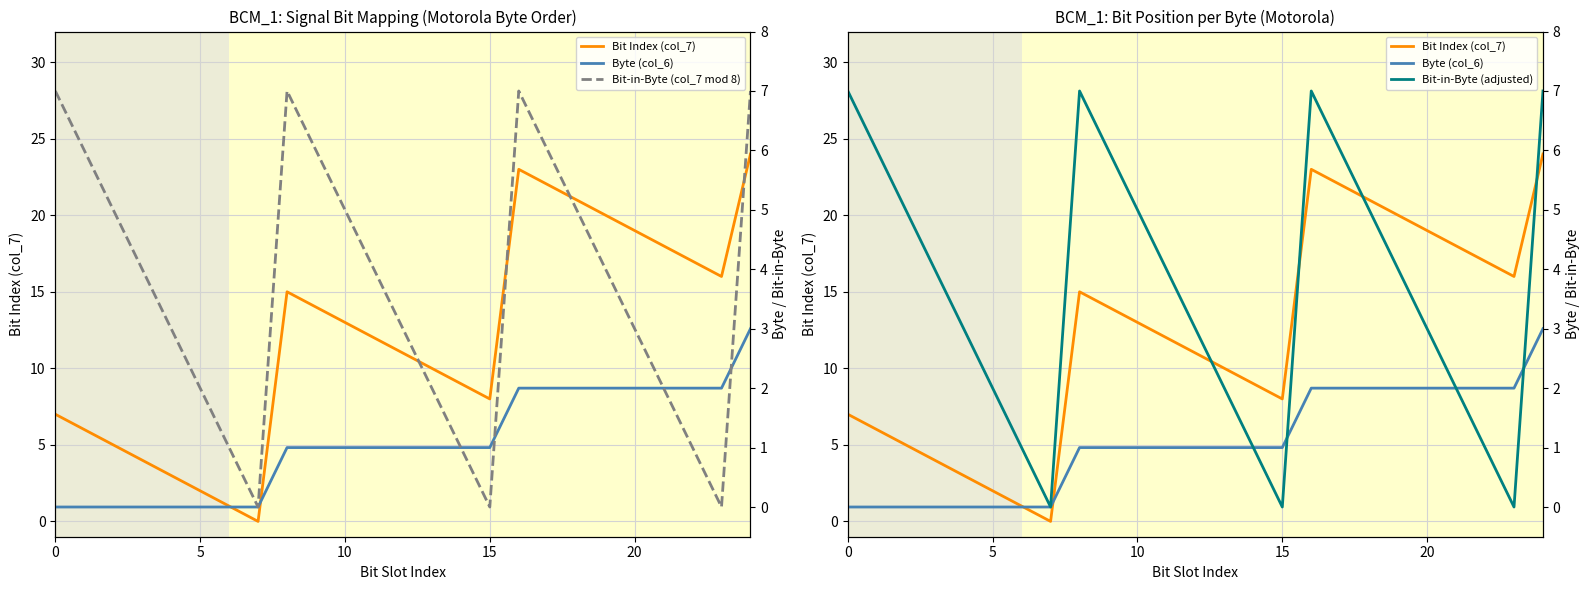

The value of Bit-in-Byte (col_7 mod 8) at 10 is 5. True or false?

True